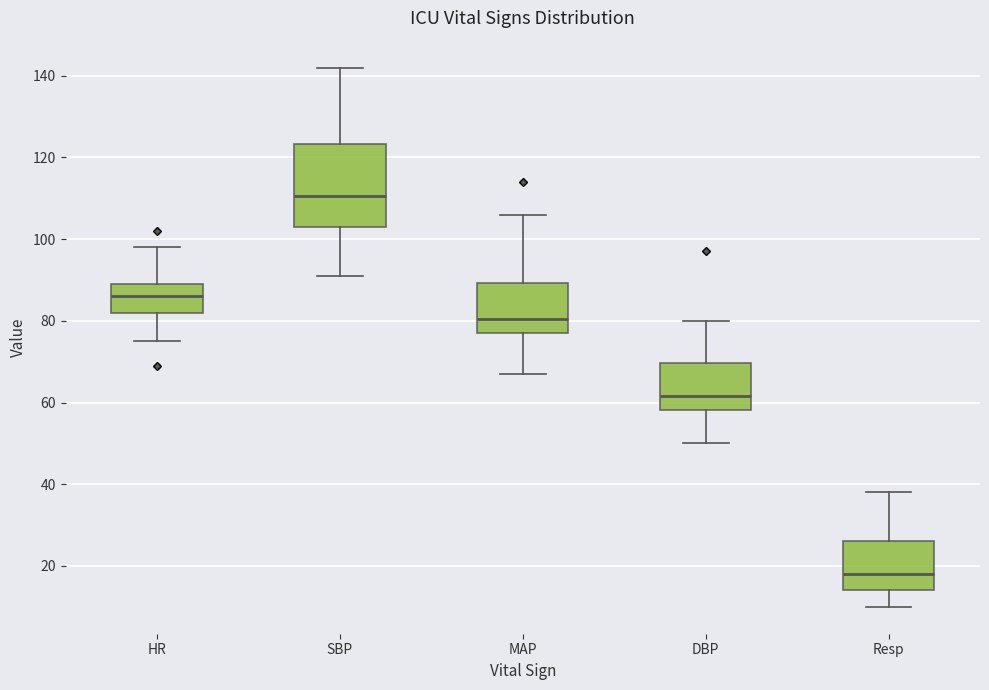

Which box is the tallest, from its lower edge to its upper edge?

SBP